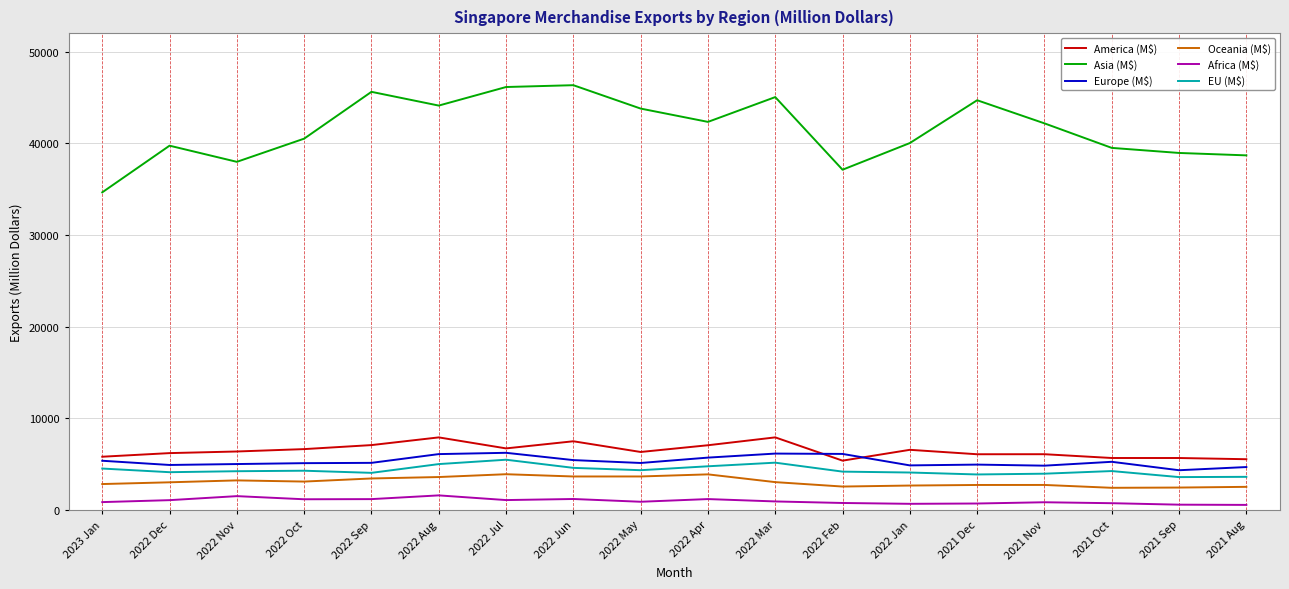

At how many categories does at least one series exceed 31230?

18